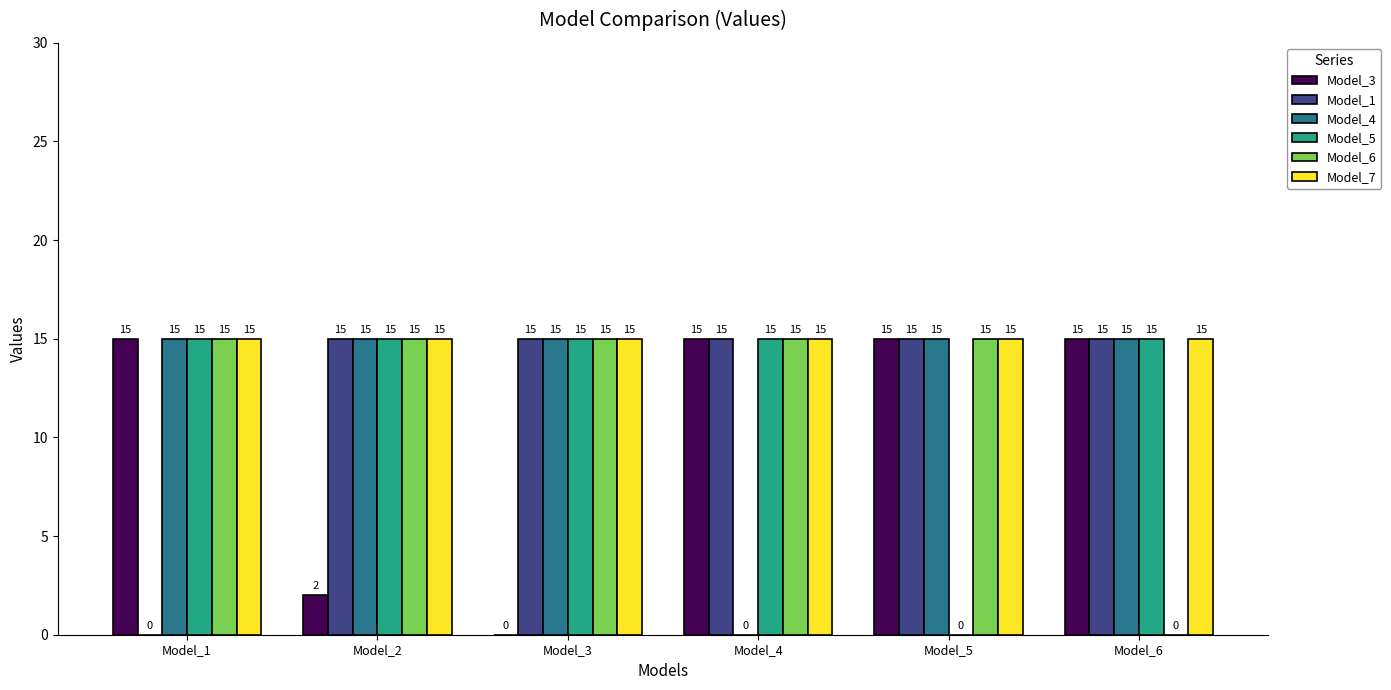

What is the sum of the Model_4 values at Model_6 and Model_5?

30